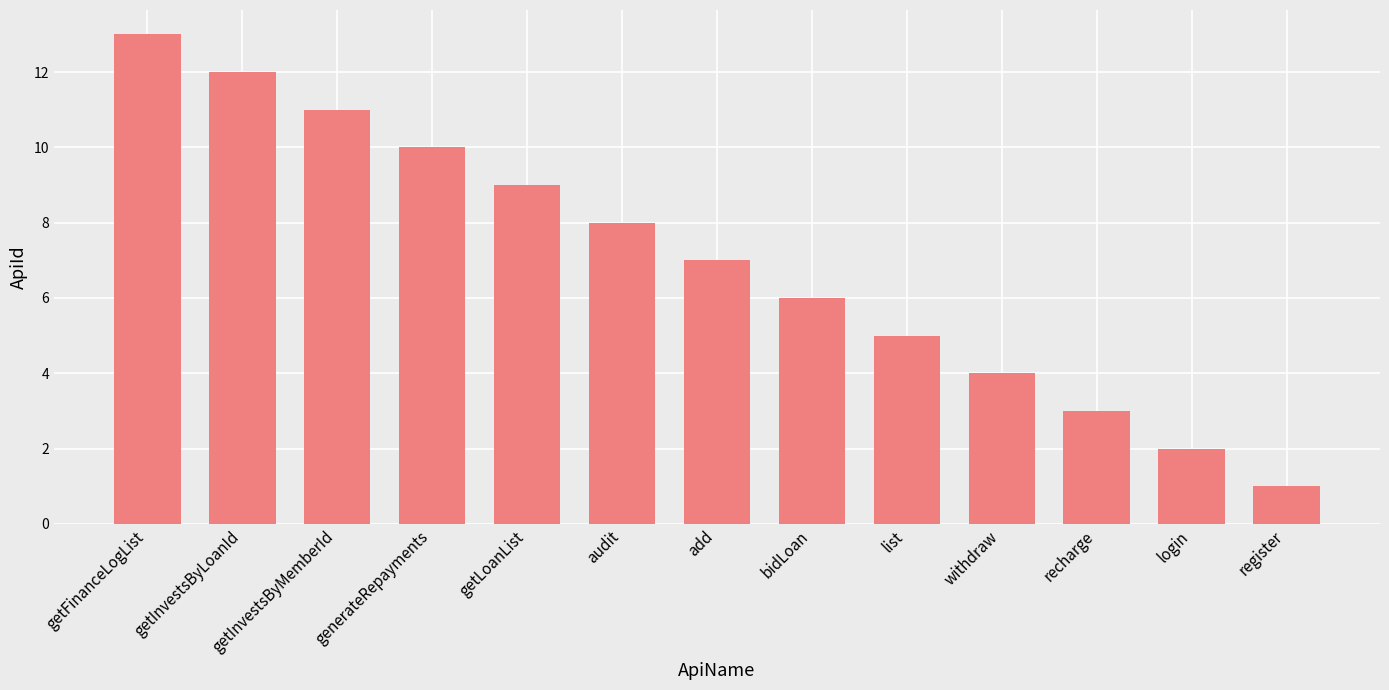

What position from the right is login?

2